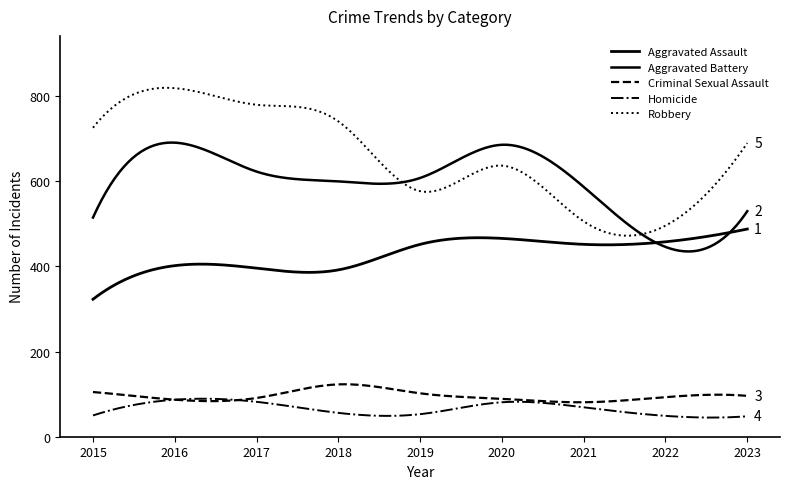

Does the chart display data point markers on the line(s)?

No